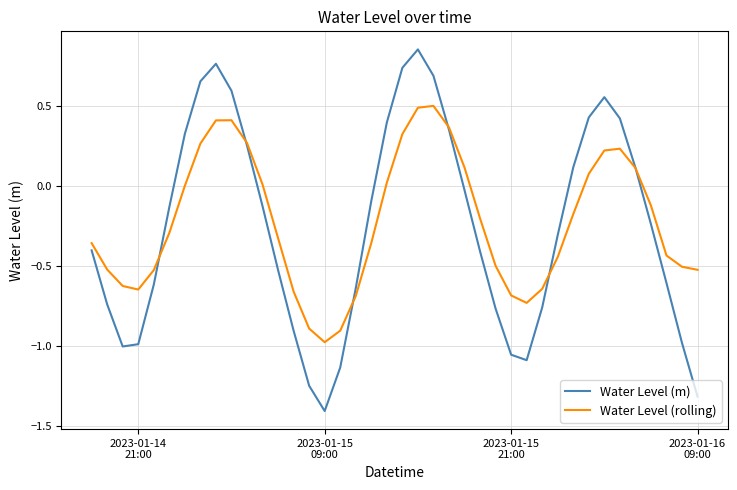

What is the minimum value for Water Level (m)?

-1.4